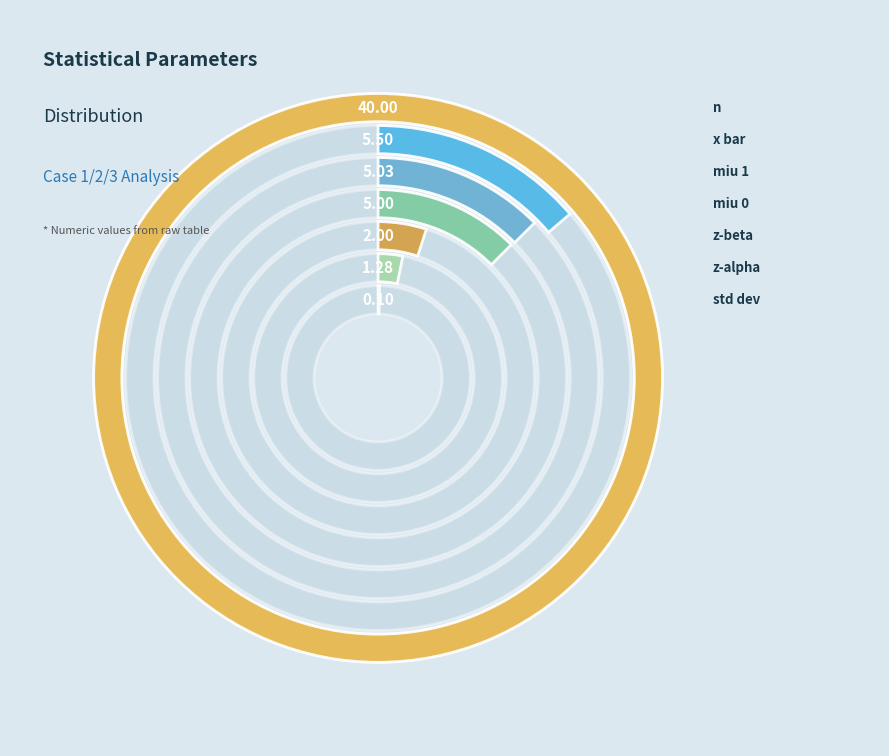

What is the ratio of the value at miu 0 to the value at miu 1?

1.0